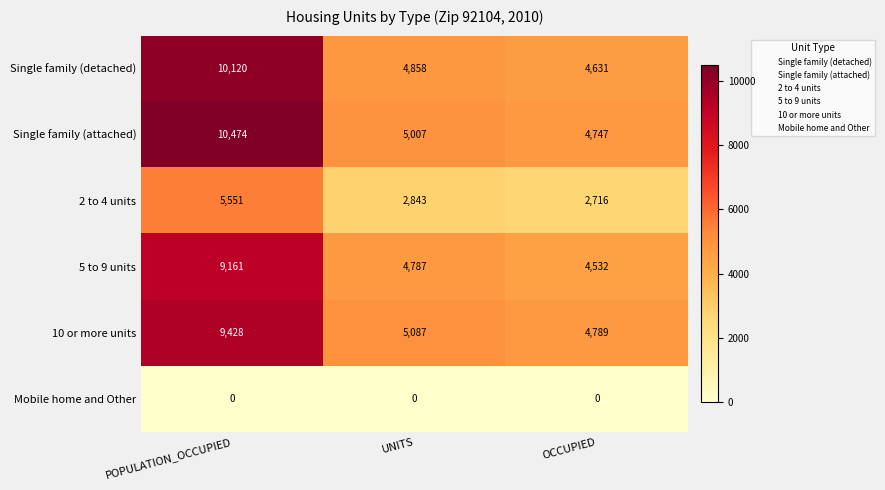

At how many categories does at least one series exceed 7578?

1